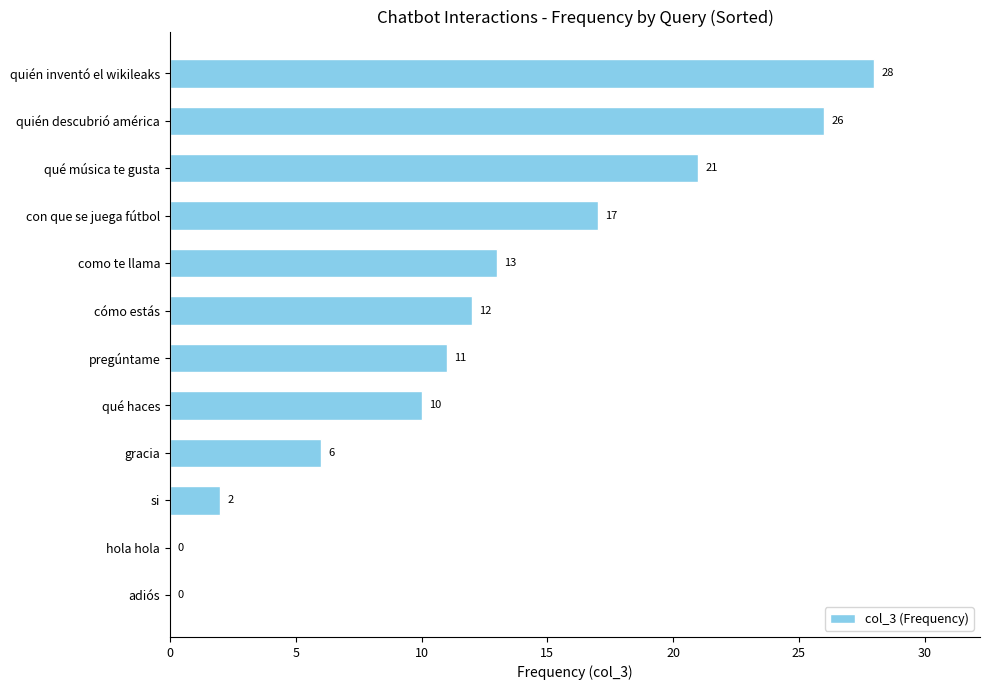

The chart shows a value of 26 at quién descubrió américa. True or false?

True